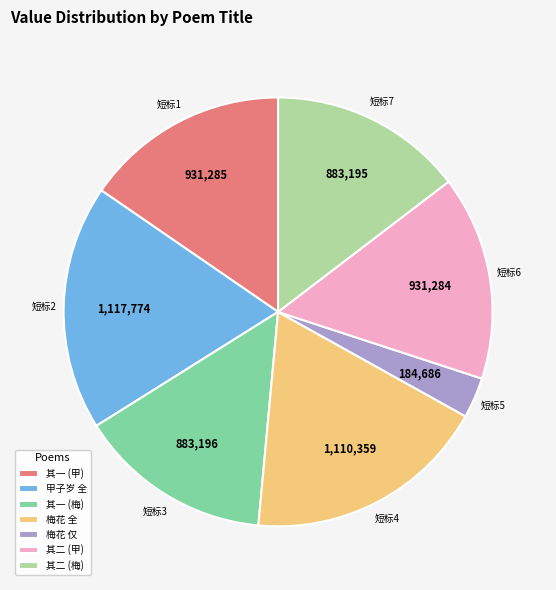

True or false: 其一 (梅) accounts for 9% of the total.

False